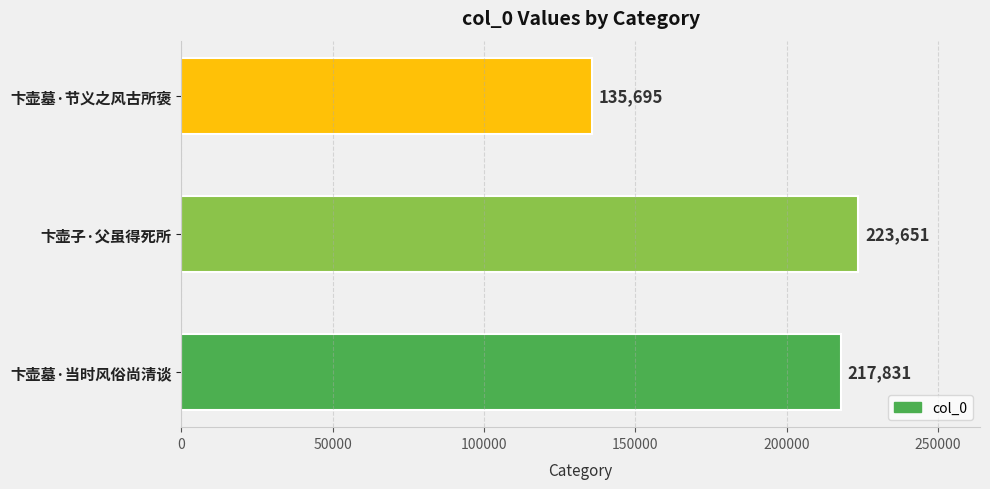

The chart shows a value of 285921 at 卞壶墓·当时风俗尚清谈. True or false?

False